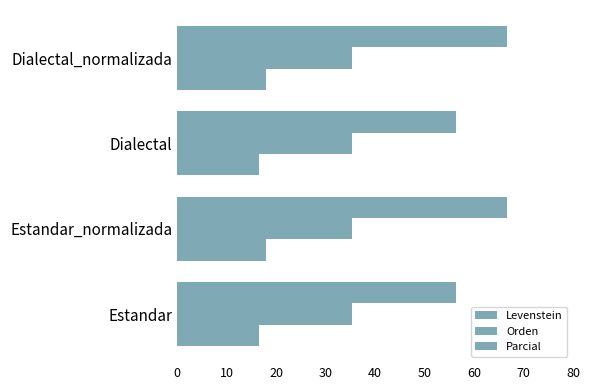

How many data points in Parcial are above 66?

2